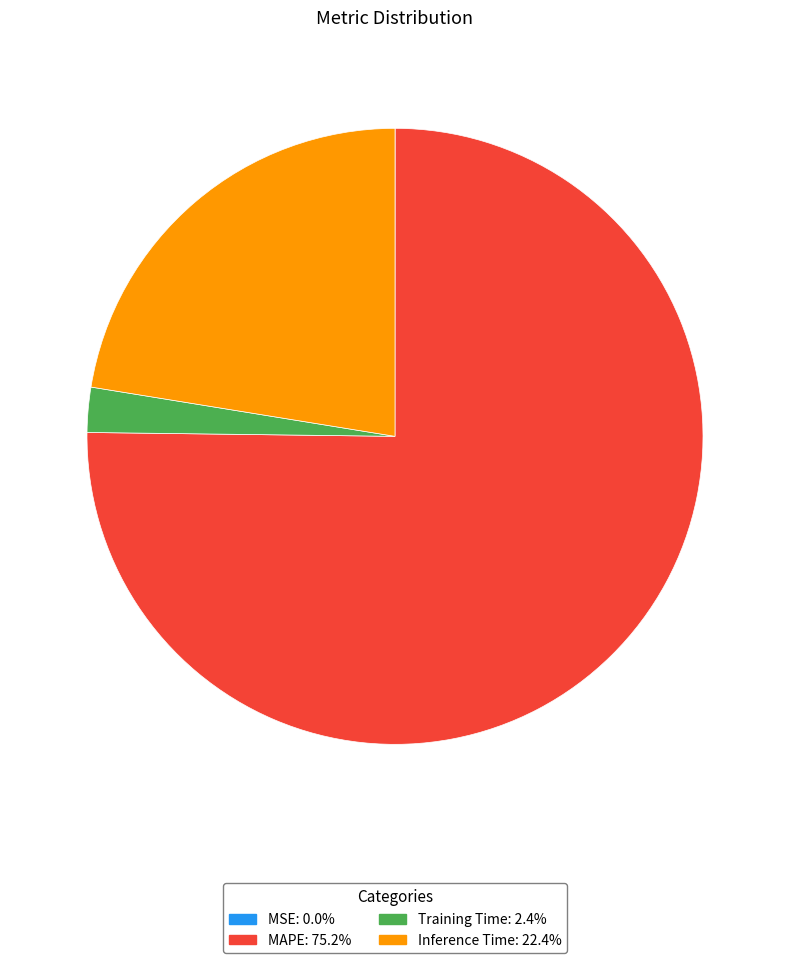

Which category has the biggest portion of the pie?

MAPE